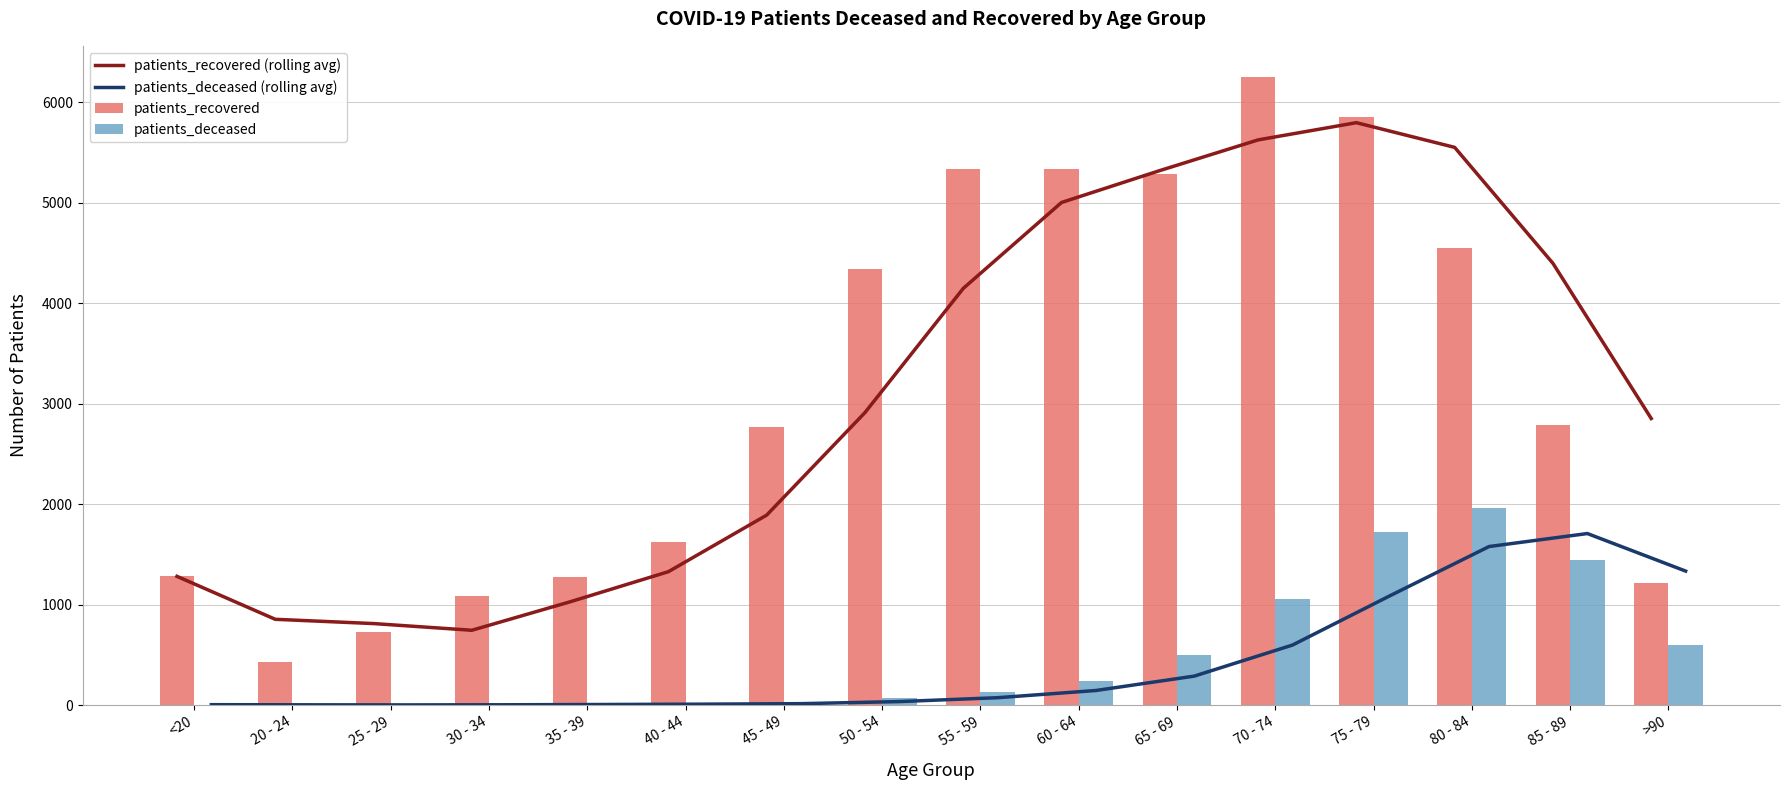

What are all the series names shown in the legend?

patients_recovered (rolling avg), patients_deceased (rolling avg), patients_recovered, patients_deceased